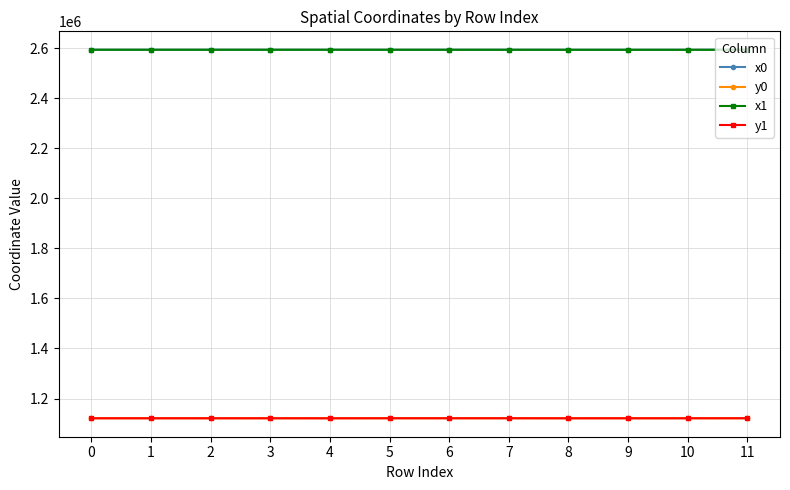

What is the value of the y1 point at the 11th from the left?

1121009.2